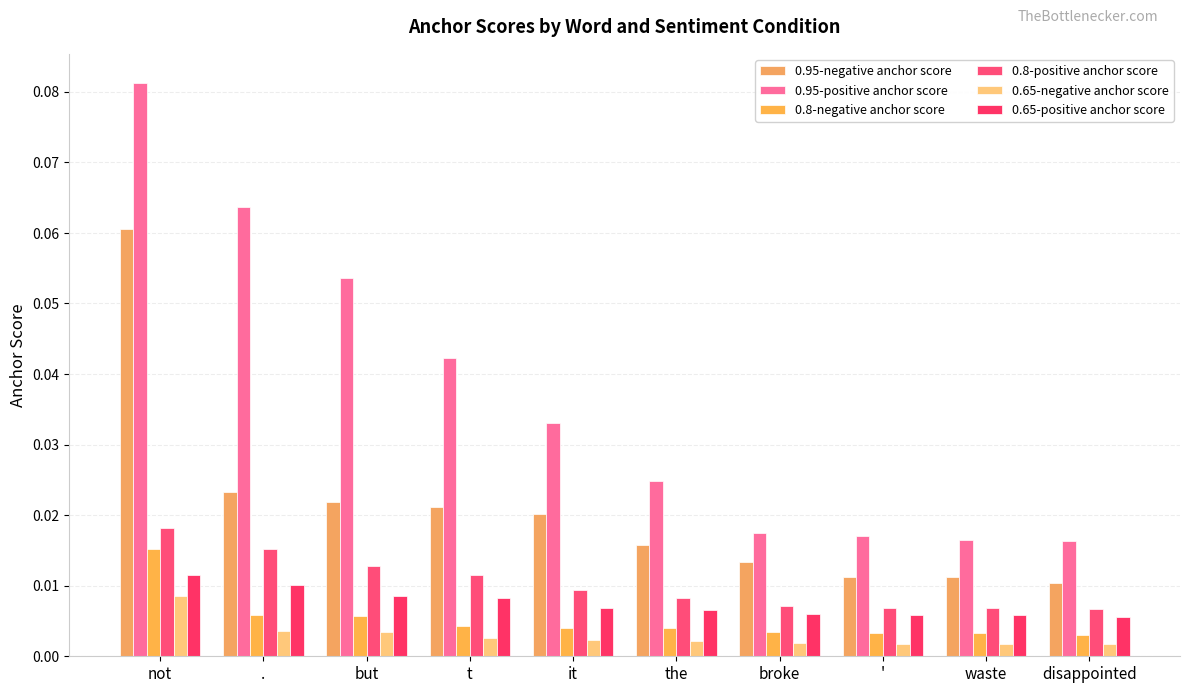

List the labels in order of 0.8-positive anchor score value, largest first.

not, ., but, t, it, the, broke, ', waste, disappointed